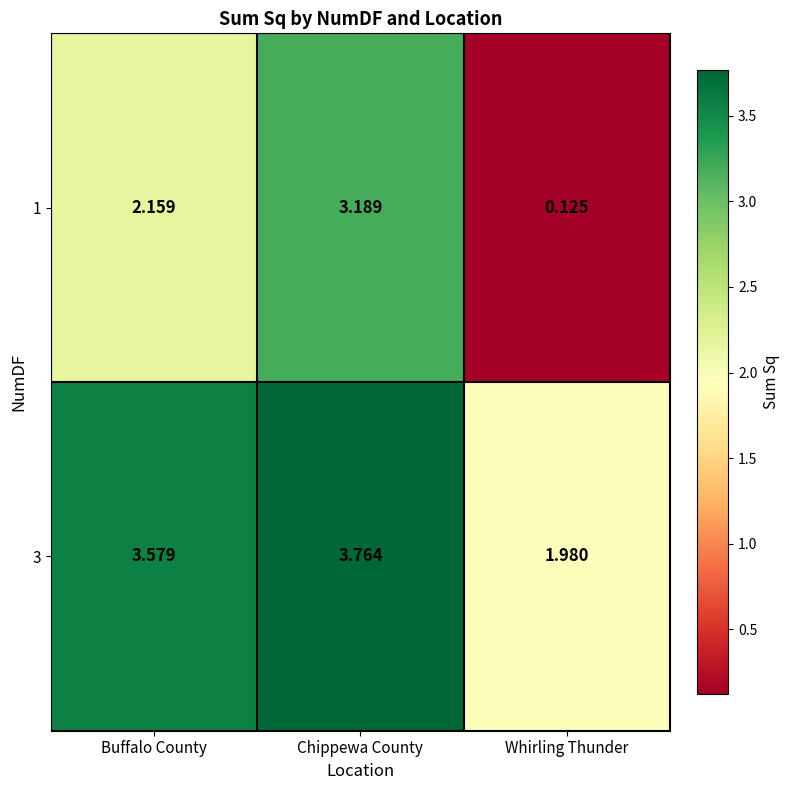

Where does the 1 series first go above 2?

Buffalo County